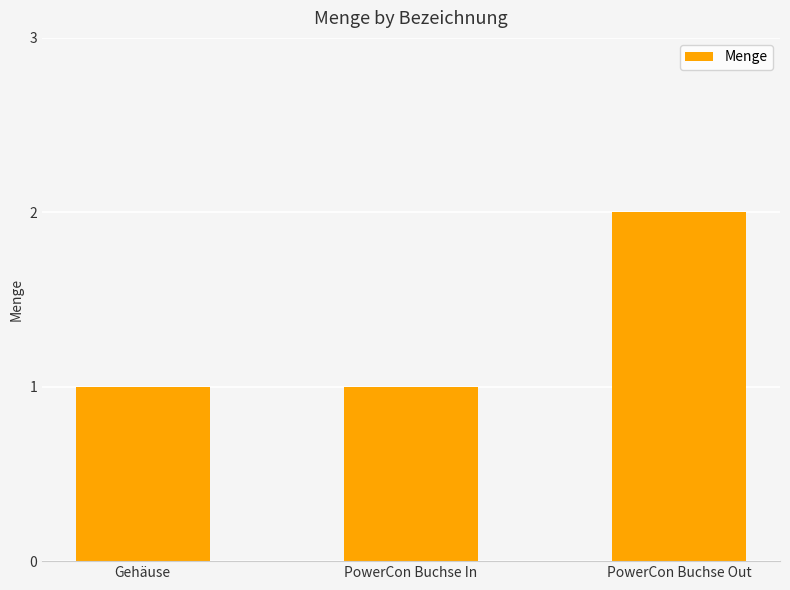

What is the average value?

1